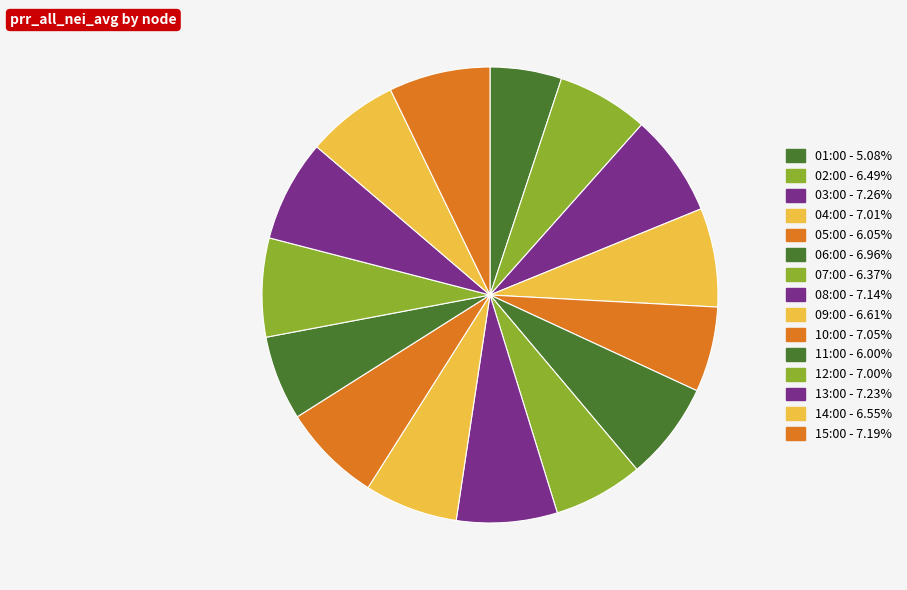

What percentage do 14:00 and 02:00 together represent?

13.0%